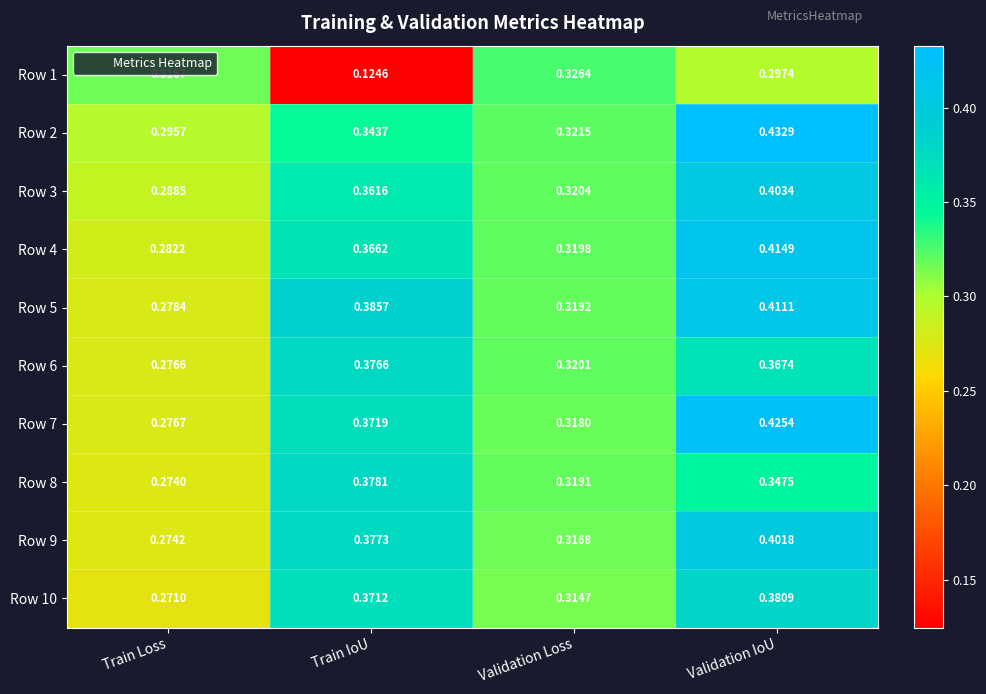

At which label is Row 5 closest to 0?

Train Loss